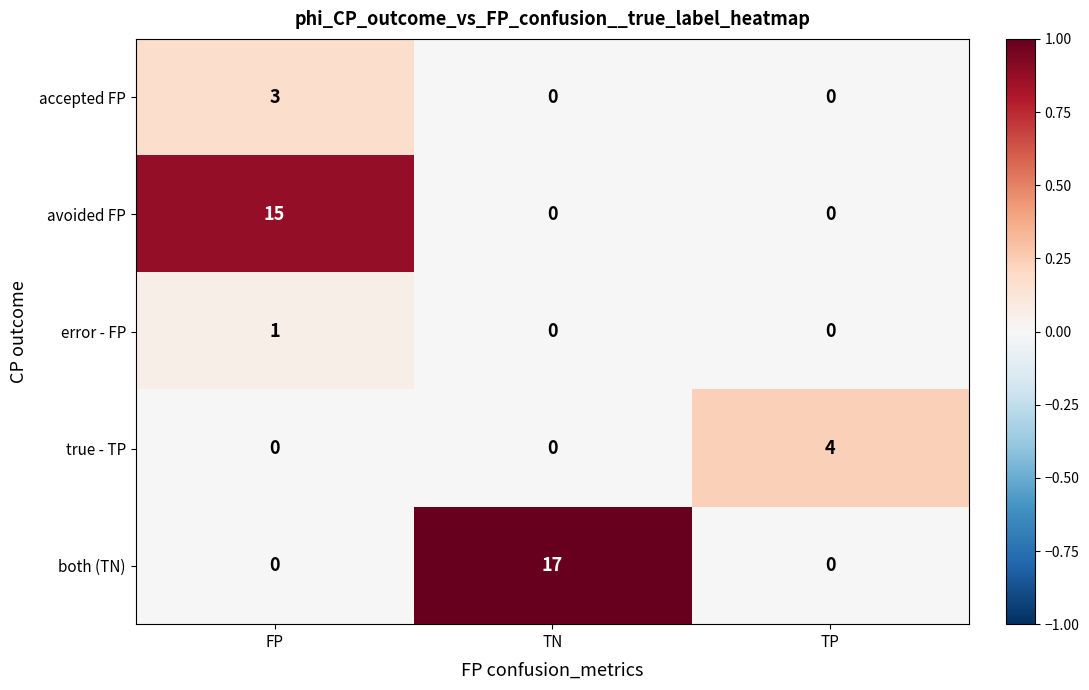

How many categories are shown in the chart?

3